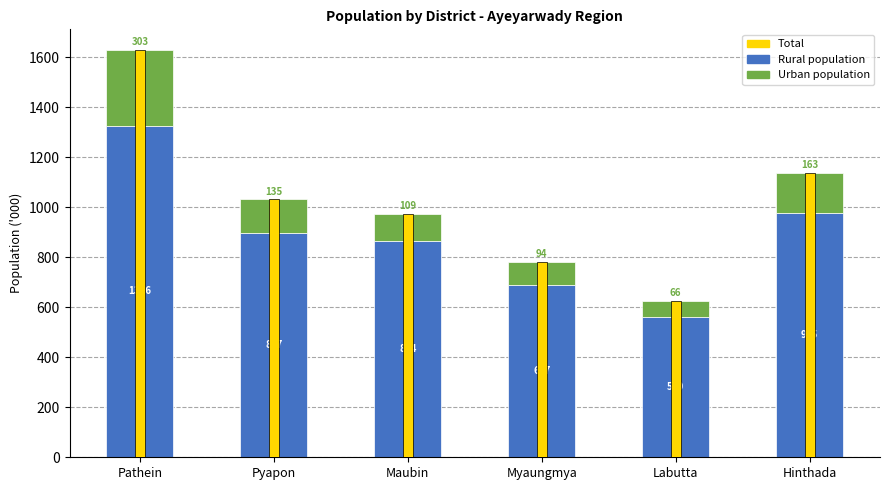

Count the number of data series in this chart.

3